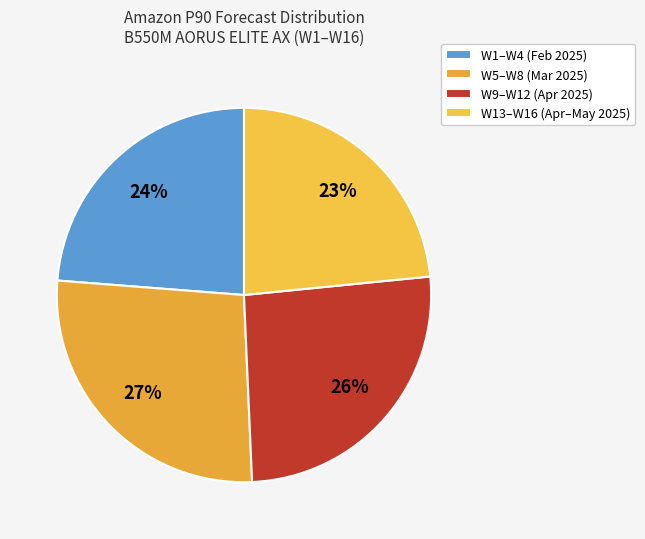

To the nearest percent, what is the difference between the largest and smallest slice percentages?

4%